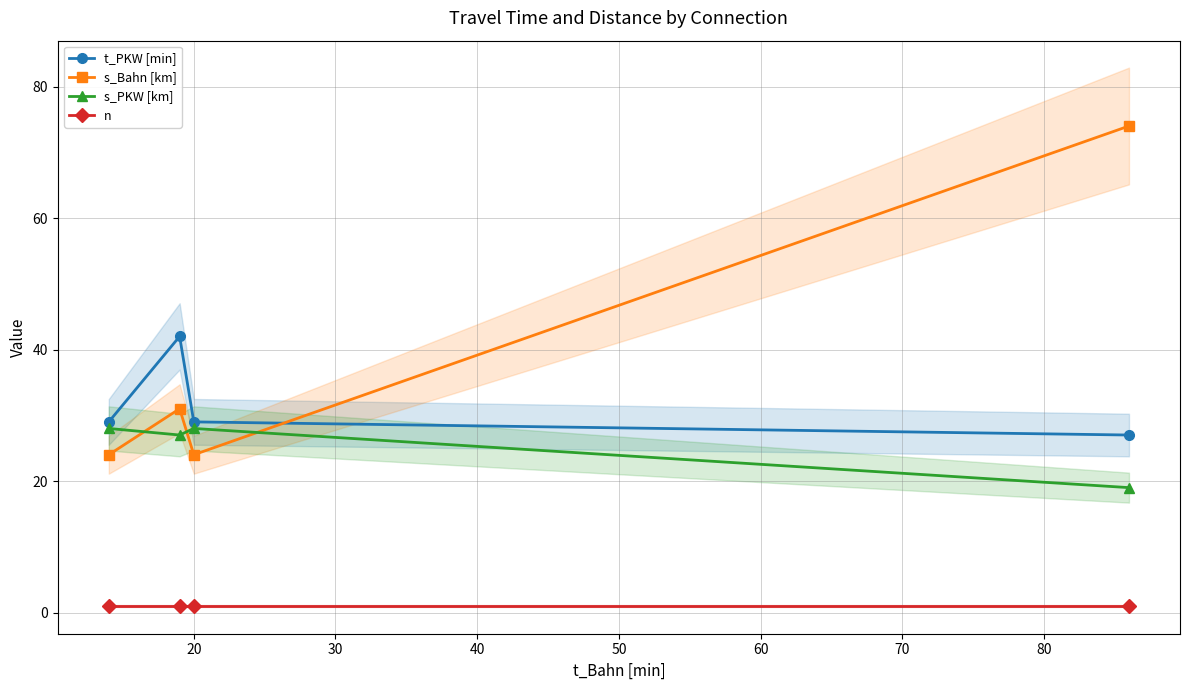

What is the difference between the highest and lowest values at 30?

28